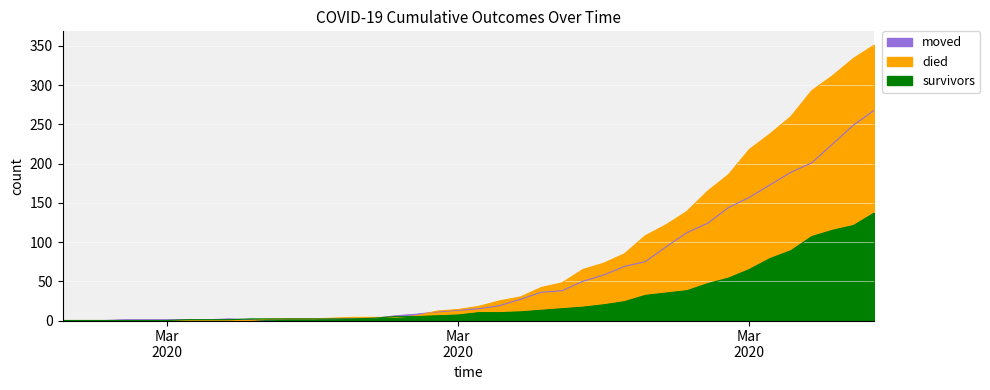

True or false: survivors has a value of 2 at 2020-03-10.

True